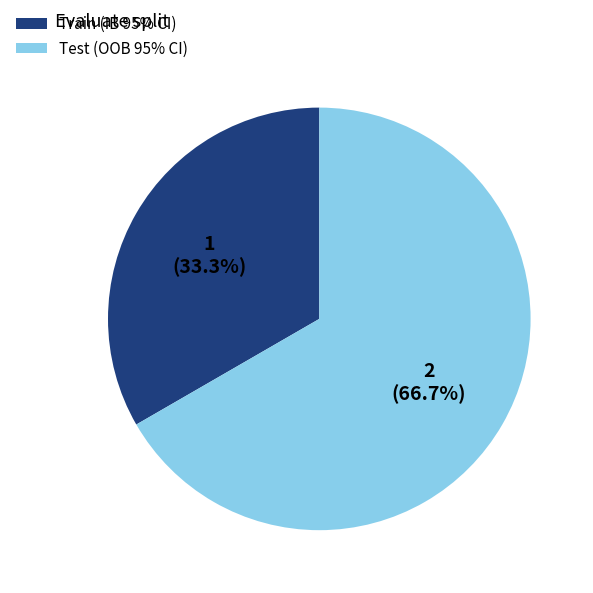

Is there a majority slice in this chart?

Yes